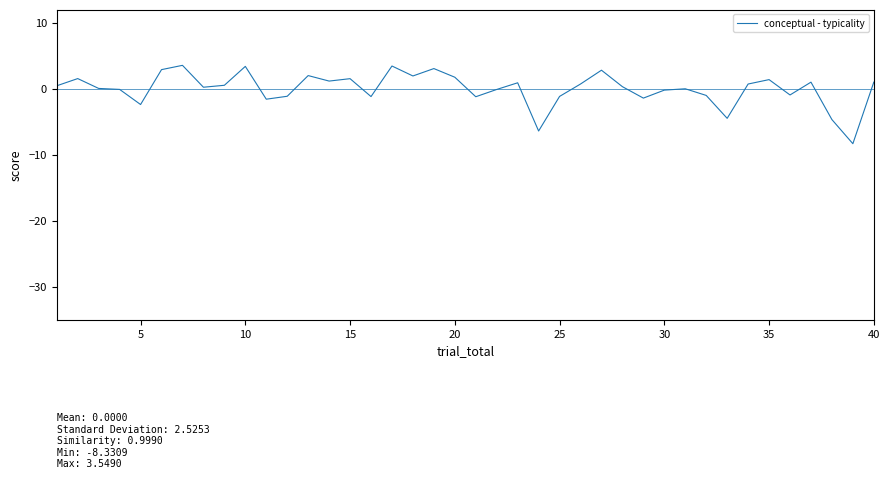

What is the difference between the maximum and minimum values?

11.9